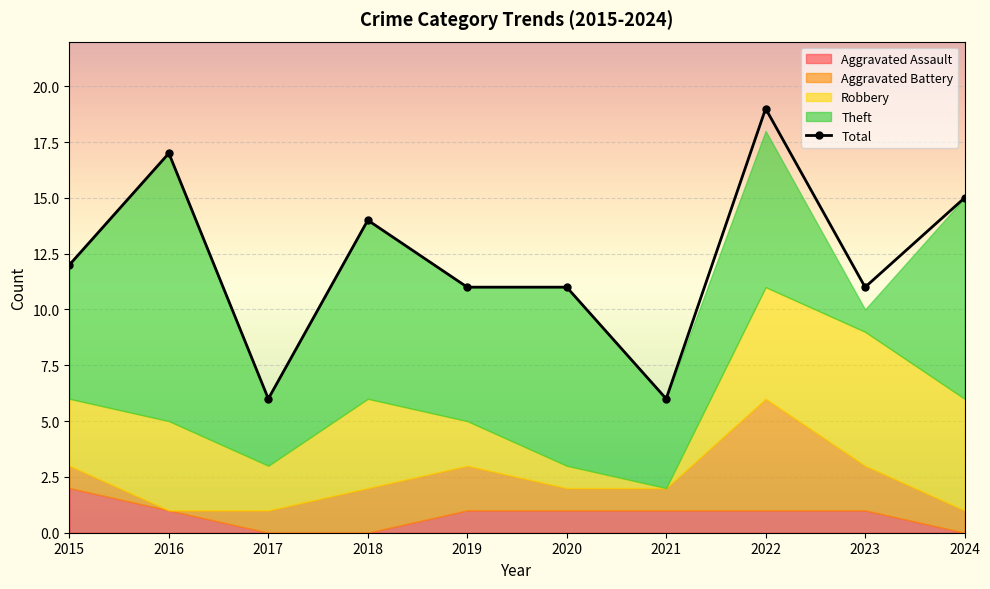

Where is the first local minimum for Total?

2017